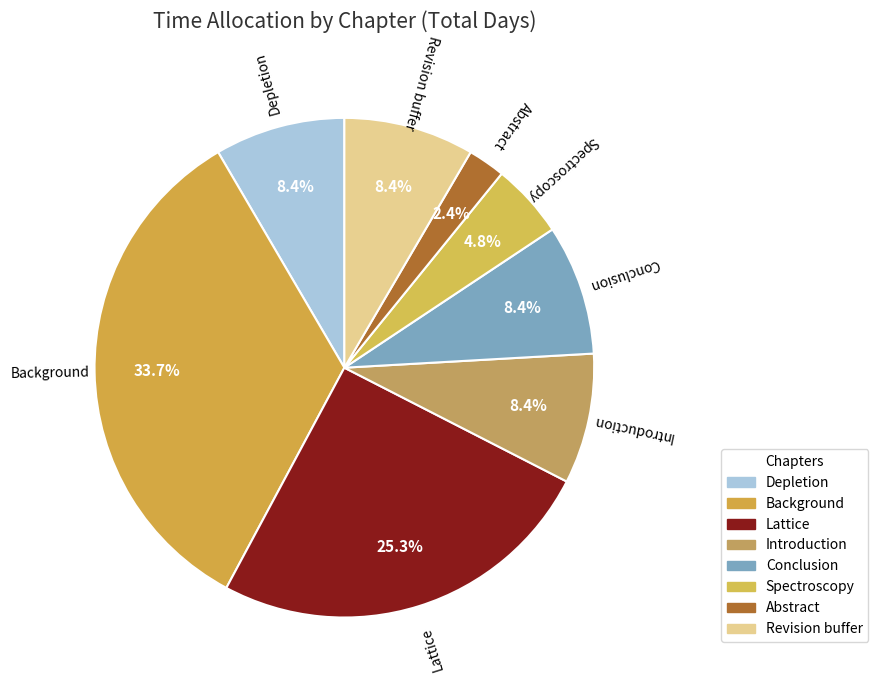

How many segments does this pie chart have?

8